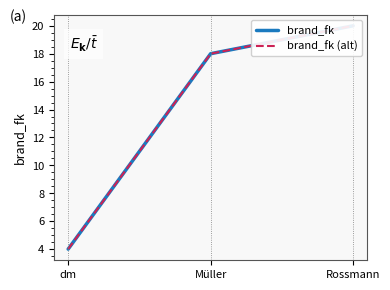

At which category is the sum across all series the highest?

Rossmann